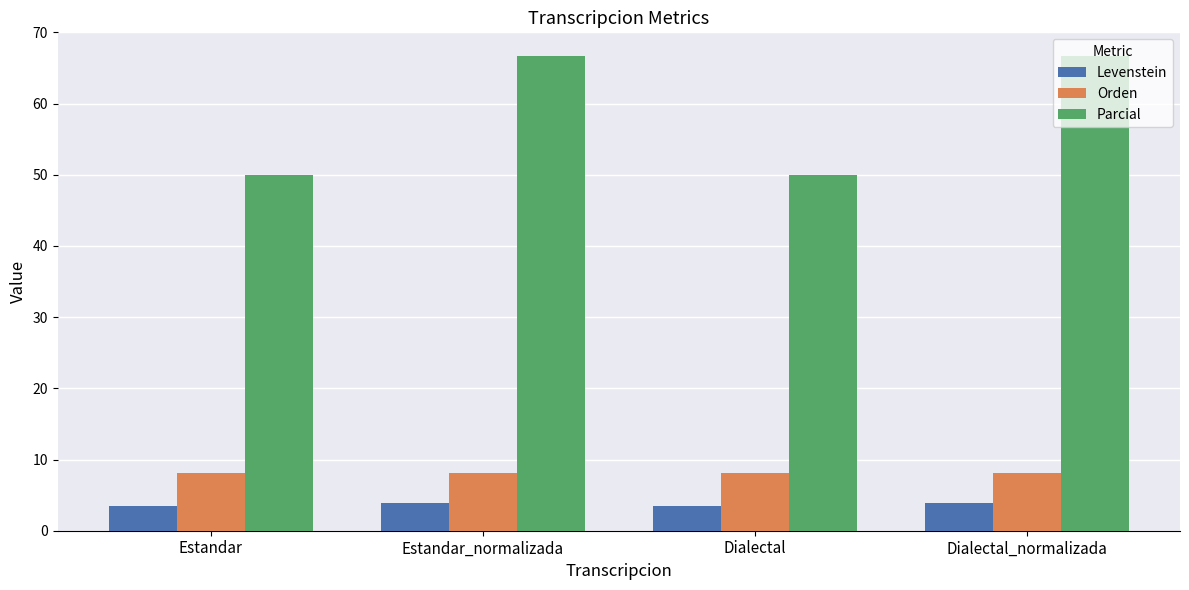

Reading left to right, extract all data points from this chart.

Levenstein: Estandar=3.4	Estandar_normalizada=3.9	Dialectal=3.4	Dialectal_normalizada=3.9
Orden: Estandar=8.1	Estandar_normalizada=8.1	Dialectal=8.1	Dialectal_normalizada=8.1
Parcial: Estandar=50.0	Estandar_normalizada=66.7	Dialectal=50.0	Dialectal_normalizada=66.7